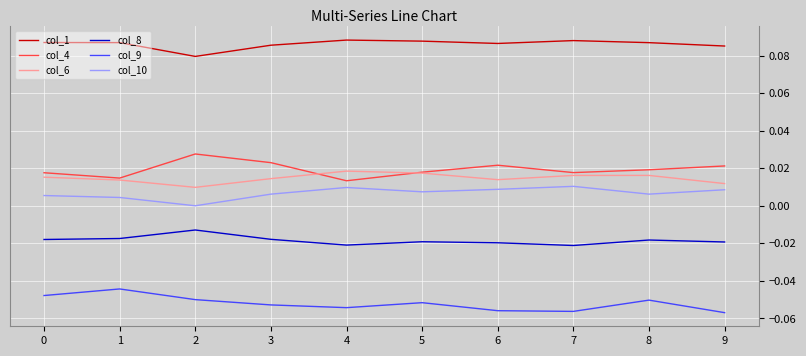

The value of col_10 at 1 is 0.0. True or false?

True